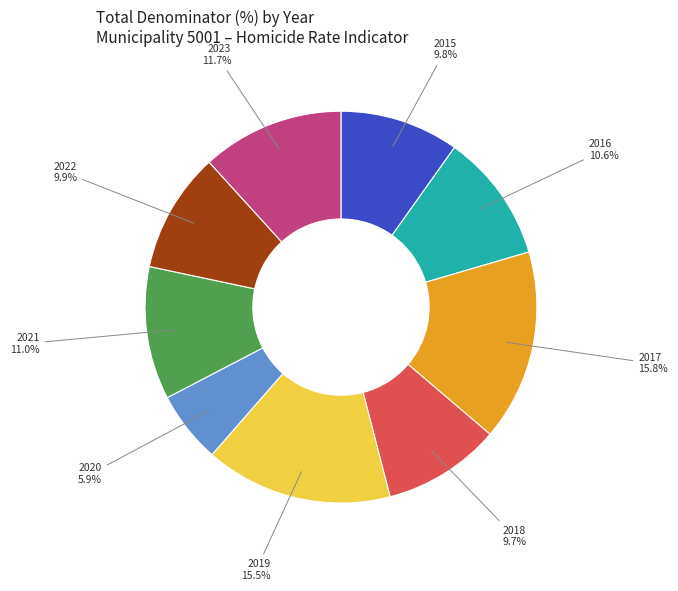

What percentage is the 2020 slice, to the nearest percent?

6%